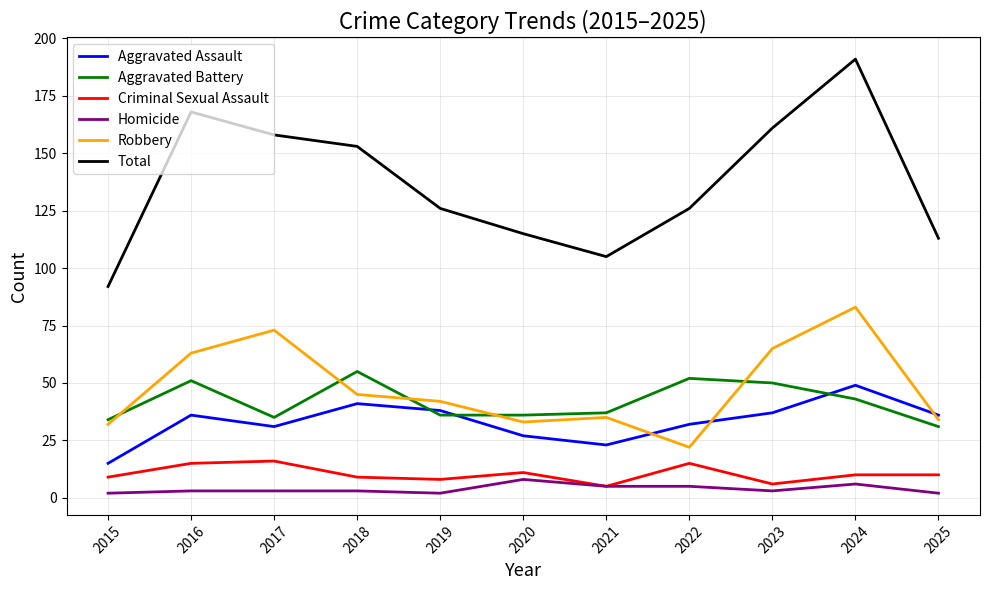

What is the total value across all series at 2022?

252